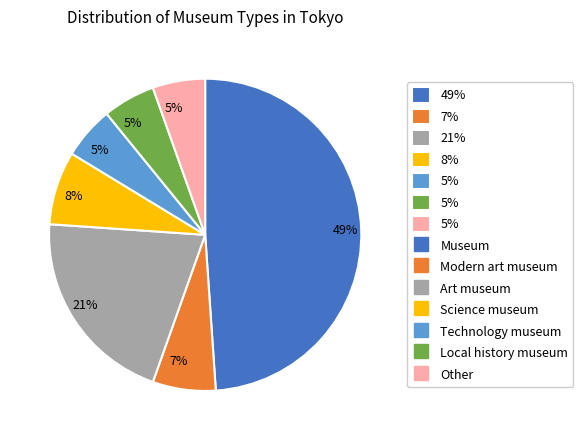

To the nearest percent, what is the average slice percentage?

14%